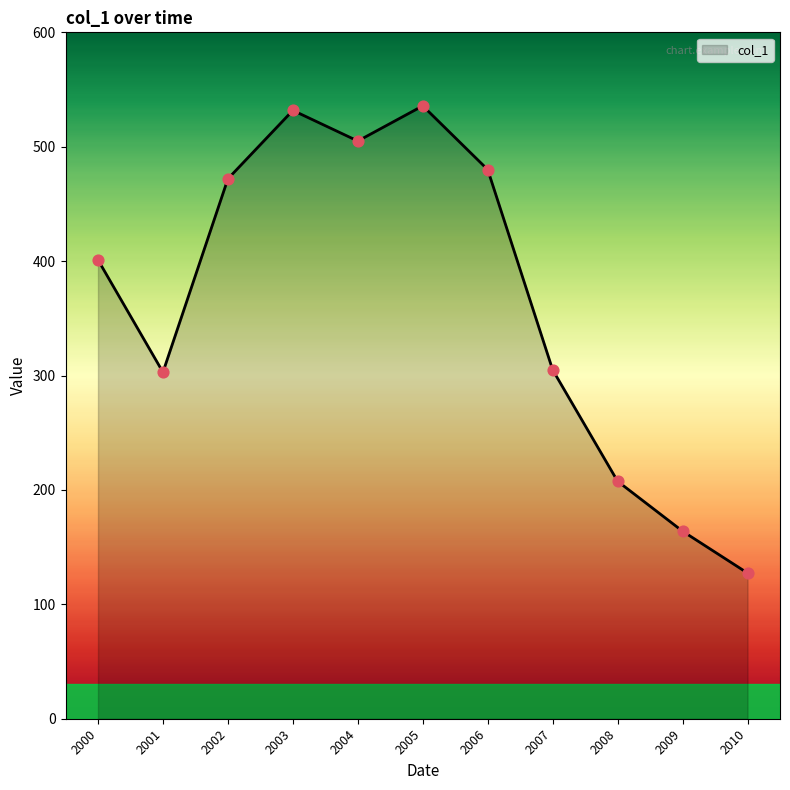

Which has a higher value, 2004 or 2003?

2003